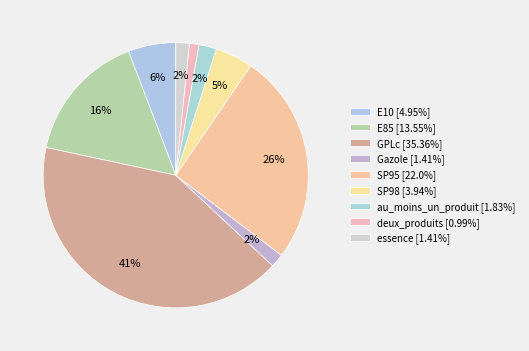

Between GPLc and SP98, which is larger?

GPLc